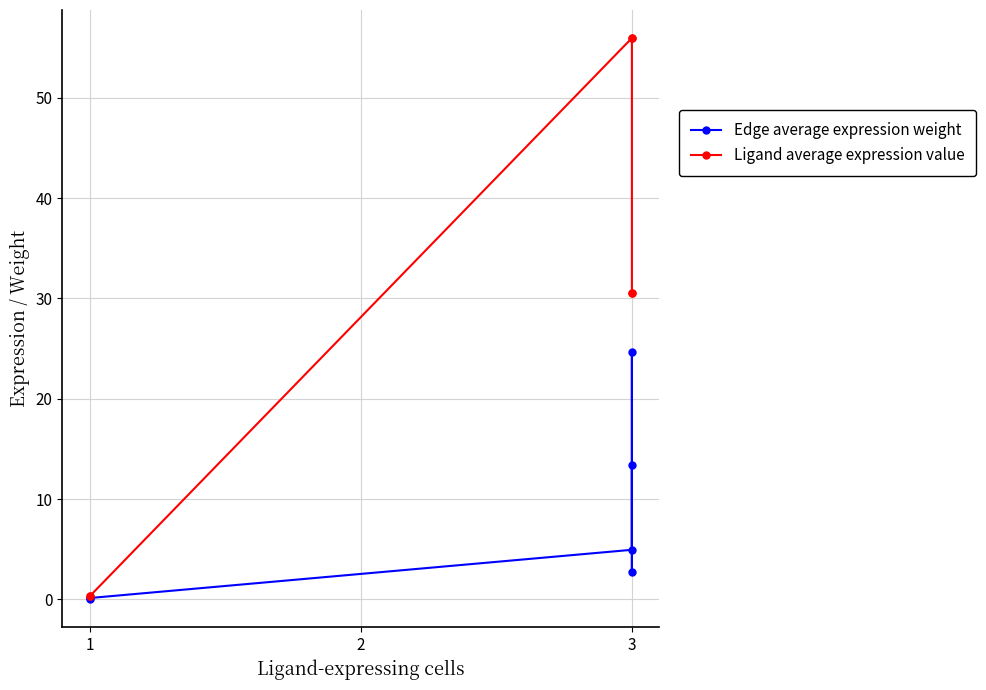

Reading left to right, transcribe all the data shown in this chart.

Edge average expression weight: 0.0	0.1	4.9	24.6	2.7	13.4
Ligand average expression value: 0.3	0.3	56.0	56.0	30.5	30.5